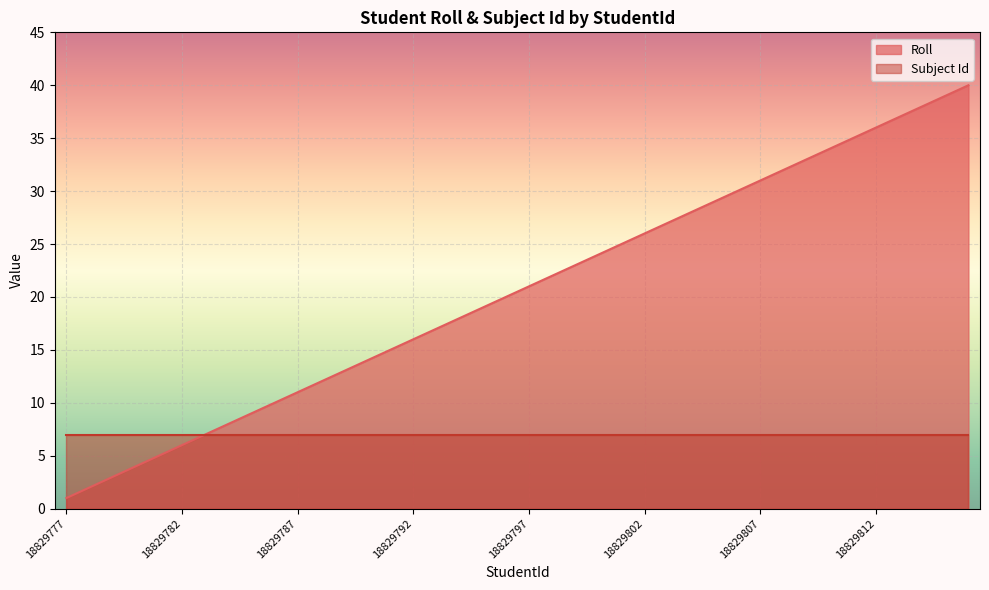

What is the maximum value shown in the chart?

40